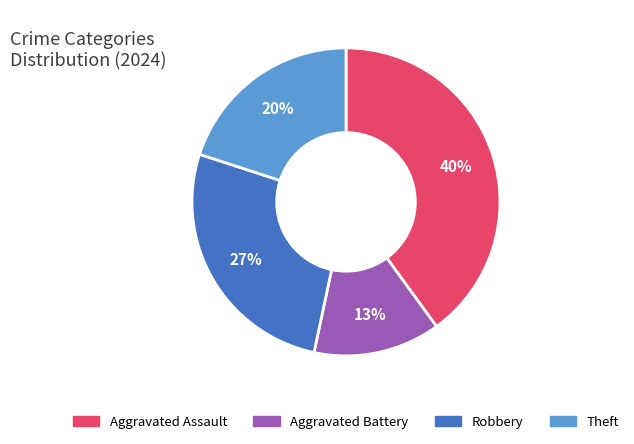

Count the number of slices in the pie.

4